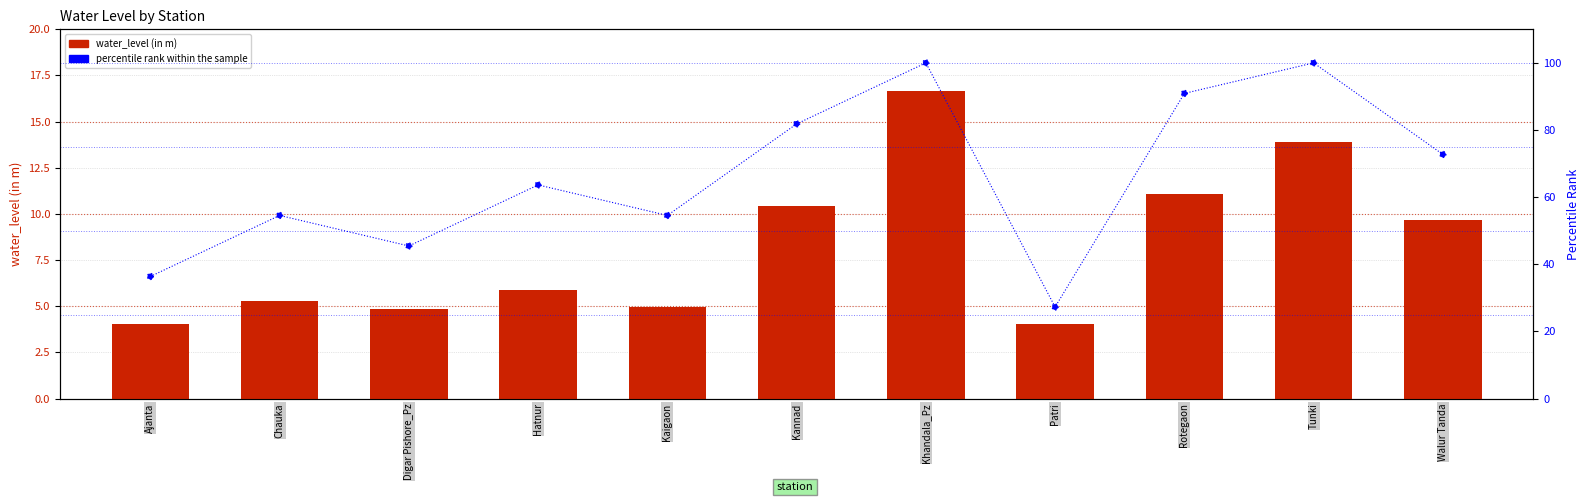

What is the total value across all series at Digar Pishore_Pz?

50.3